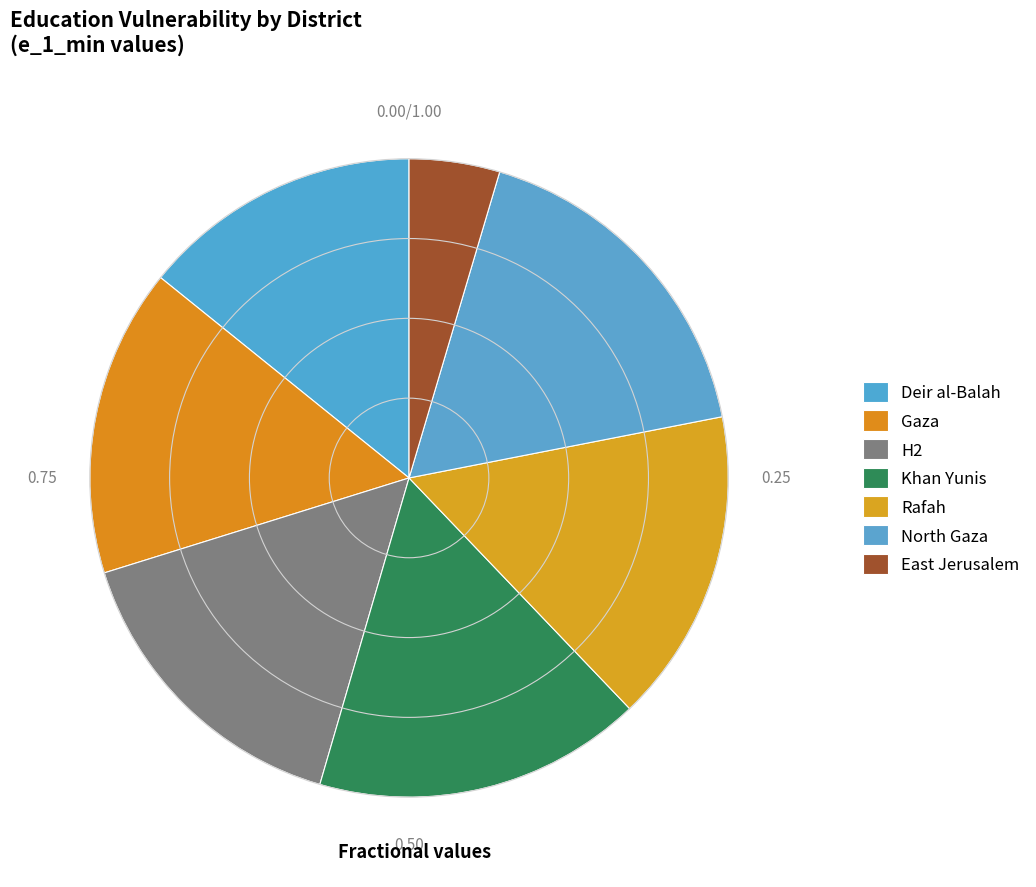

Which slice is the largest?

North Gaza